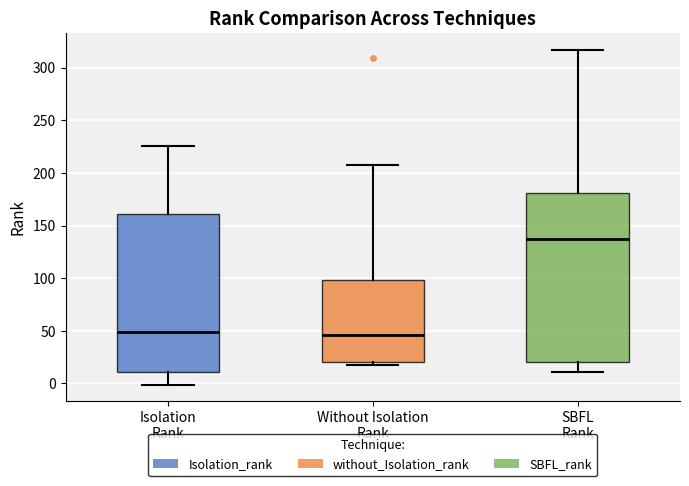

Comparing the boxes themselves (not the whiskers), which one is the tallest?

SBFL Rank